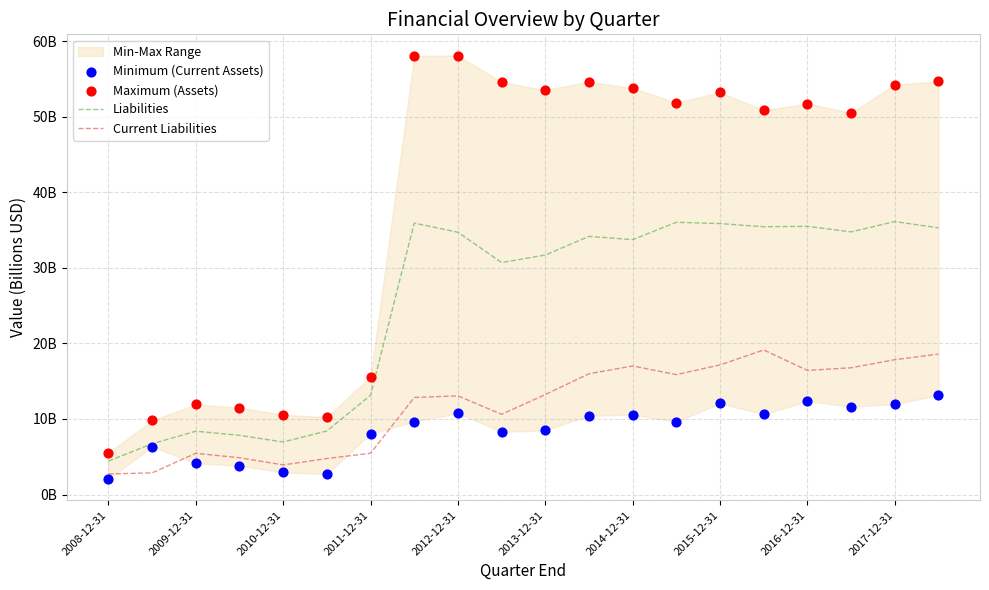

At which category is the sum across all series the highest?

19